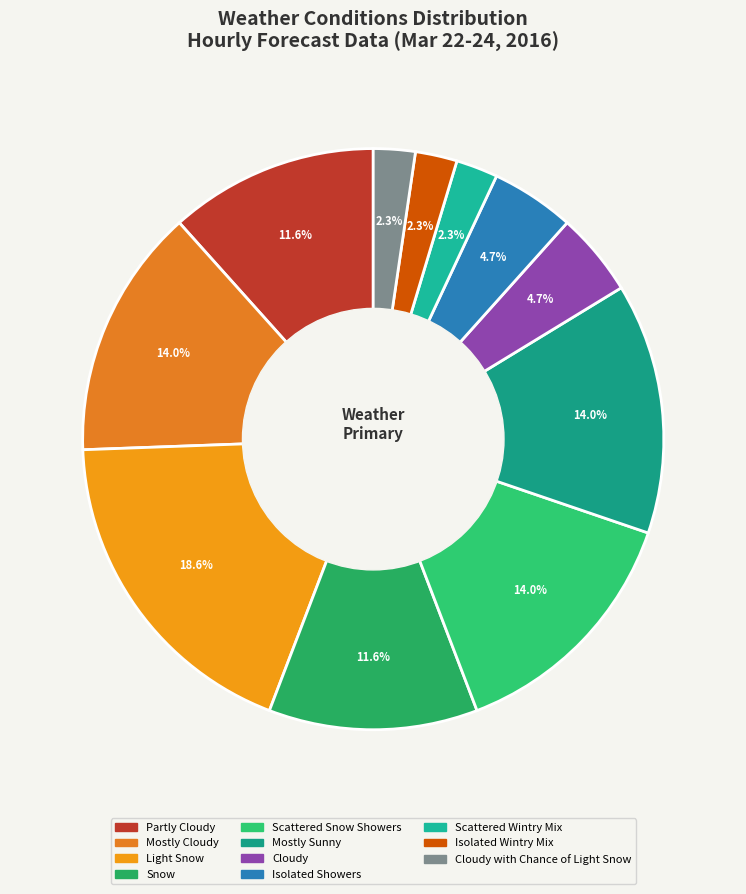

To the nearest percent, what is the difference between the largest and smallest slice percentages?

16%